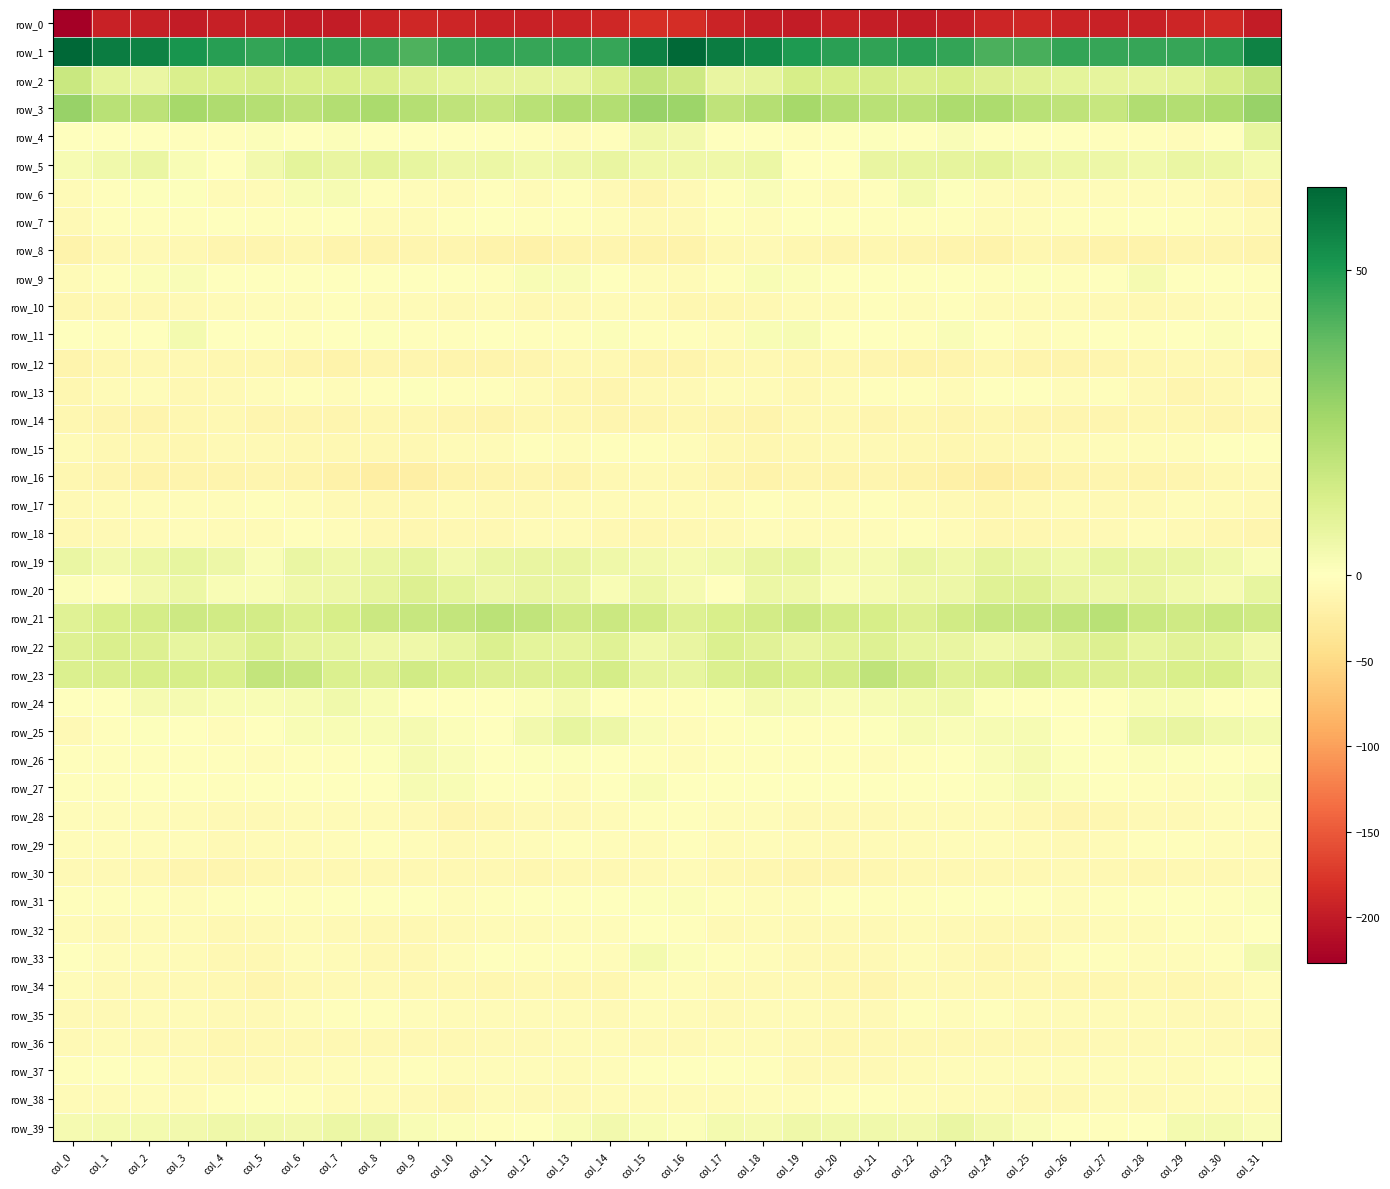

The row_23 series shows 14.6 at col_25. True or false?

True